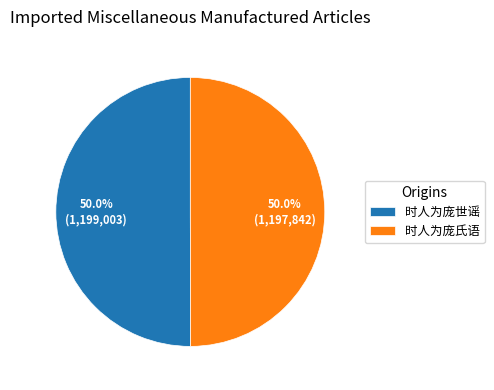

Is it true that 时人为庞氏语 is 40% of the pie?

False